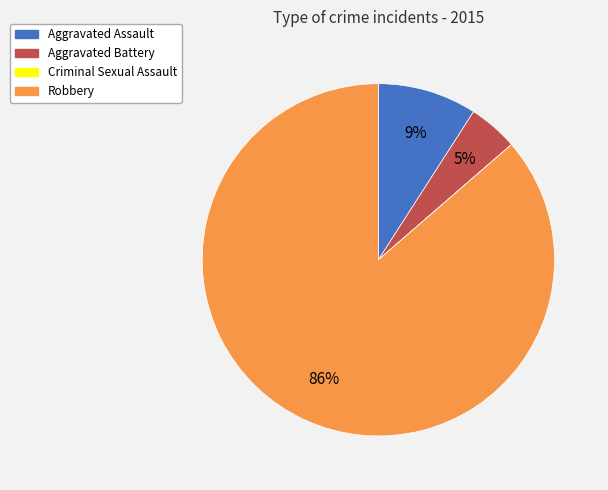

To the nearest percent, what is the difference between the largest and smallest slice percentages?

86%